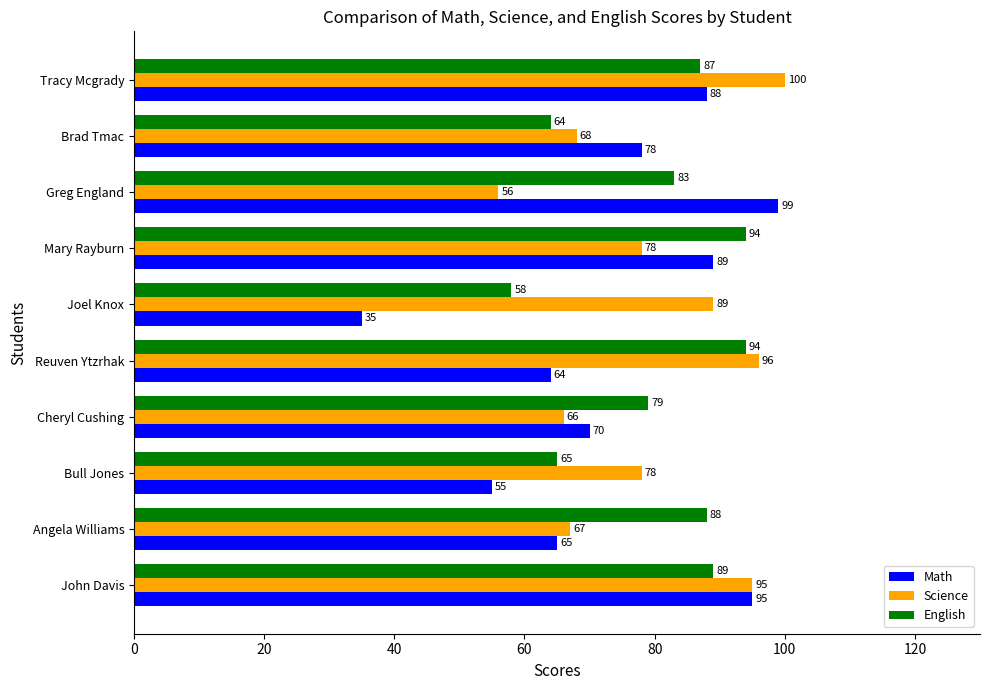

At how many categories does at least one series exceed 43?

10